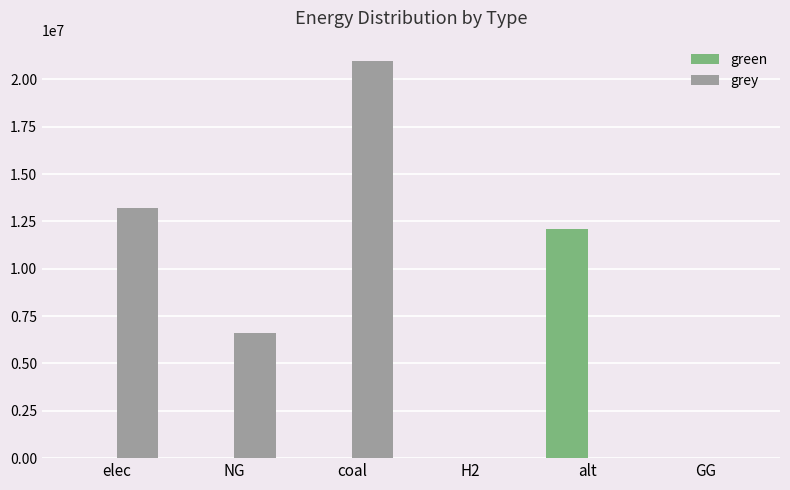

Which series has the largest total across all categories?

grey